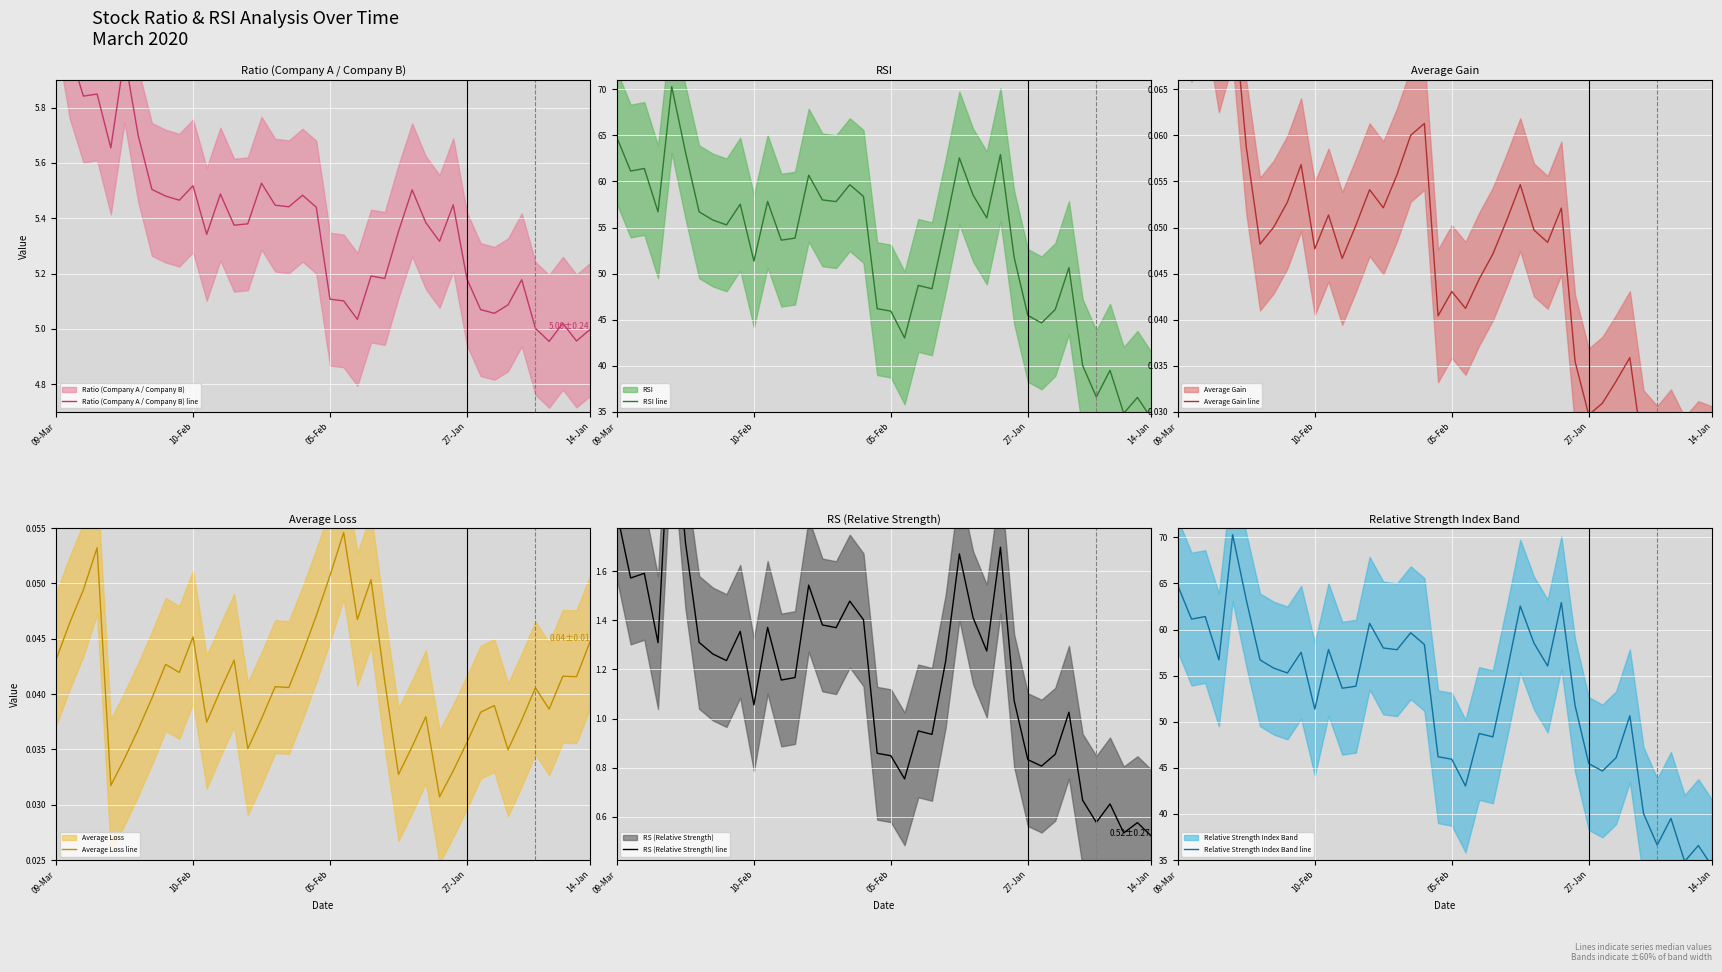

True or false: Average Loss line has a value of 0.1 at 09-Mar.

False